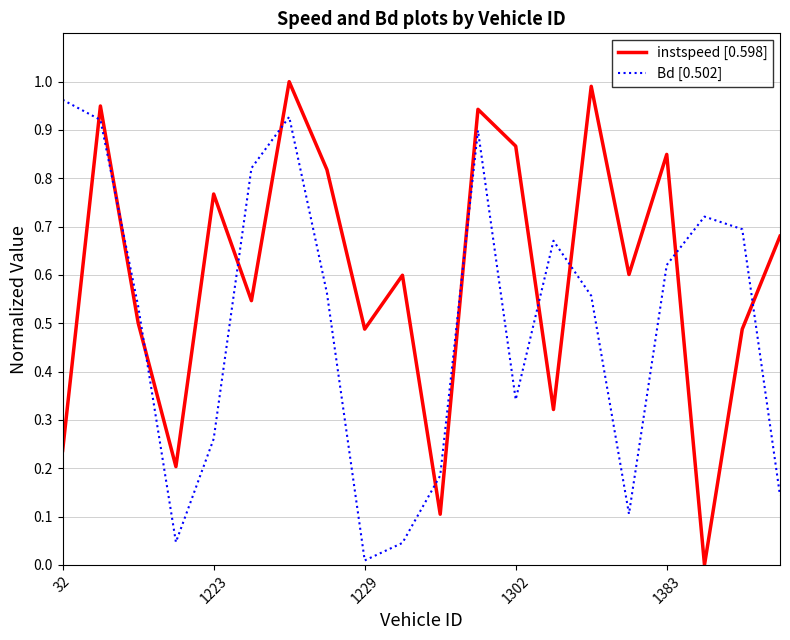

What is the sum of all instspeed [0.598] values?

12.0